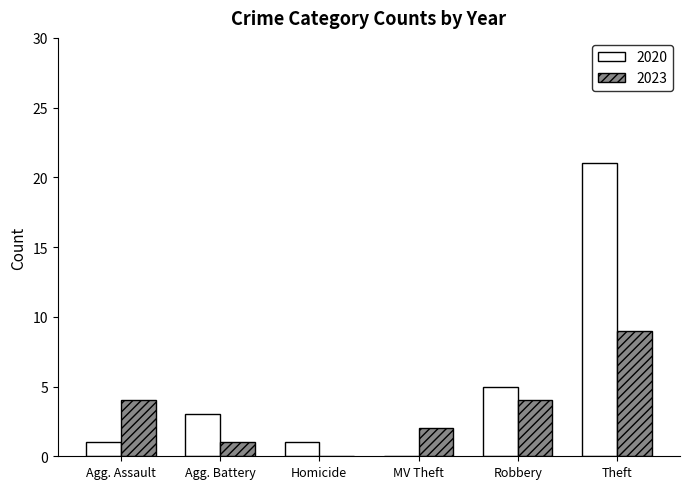

Read the 2020 value at Theft.

21